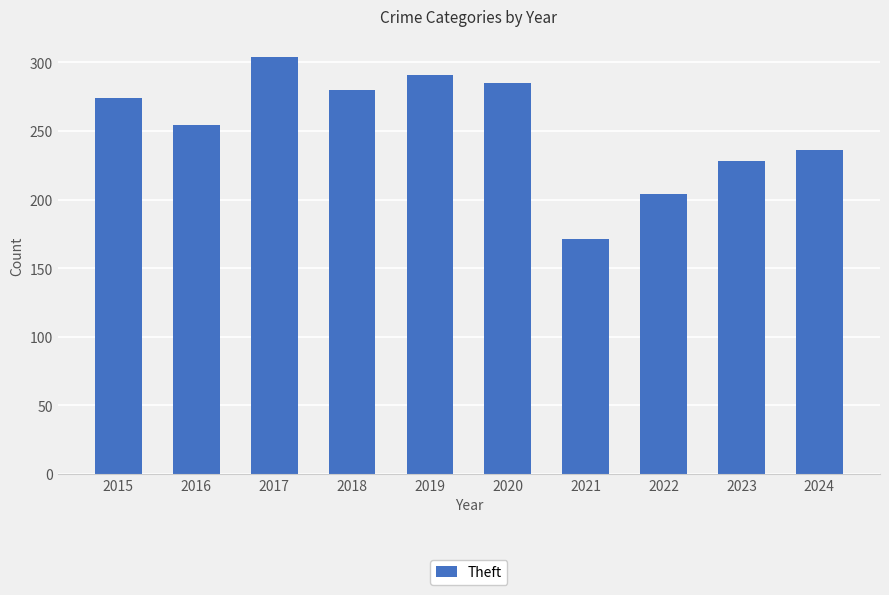

True or false: the data shows 274 at 2015.

True